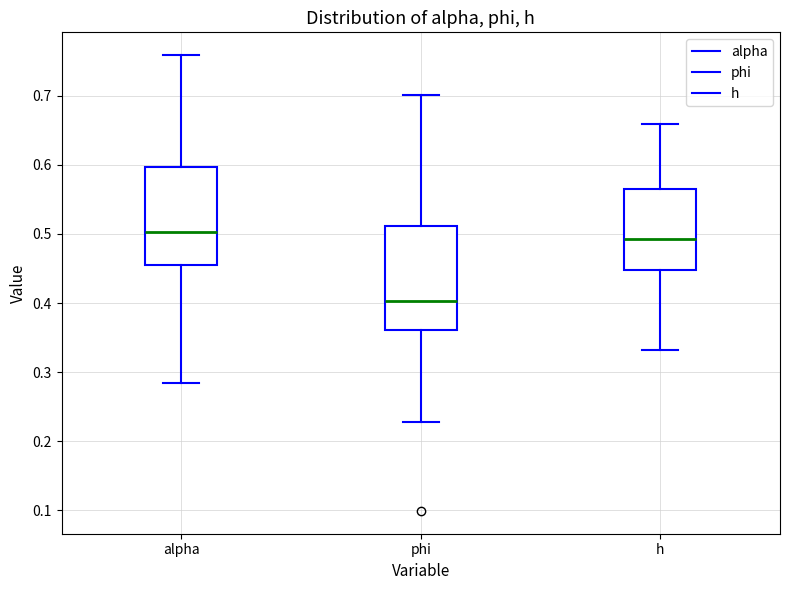

Reading left to right, transcribe this box plot: for each box, give where its median line is, the range the box spans, and where its two whiskers end, as read against the y-axis. The values are not printed on the chart, so give them approximately, as read against the axis.

alpha: median 0.50, box 0.45 to 0.60, whiskers 0.28 to 0.76
phi: median 0.40, box 0.36 to 0.51, whiskers 0.23 to 0.70
h: median 0.49, box 0.45 to 0.57, whiskers 0.33 to 0.66